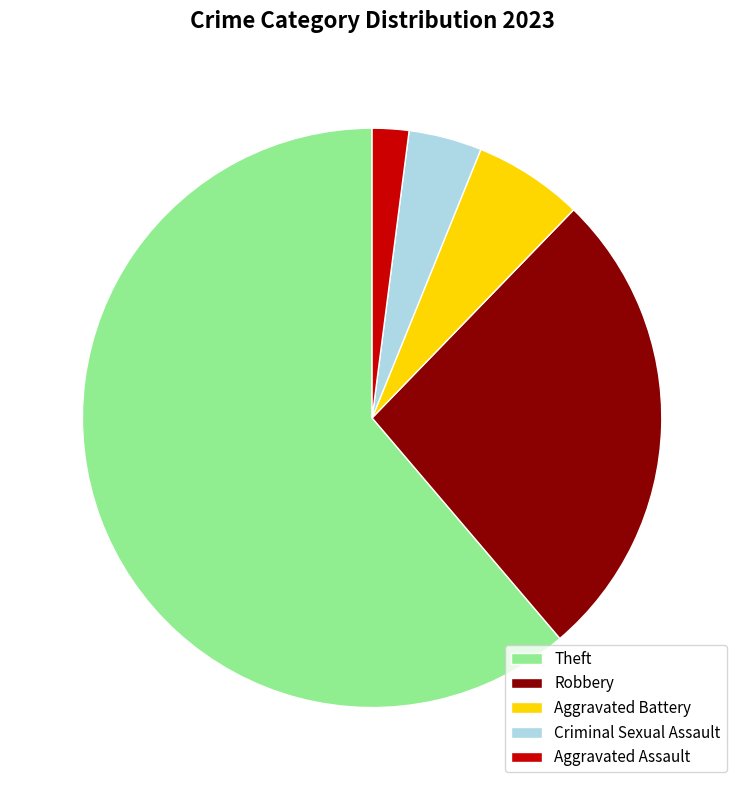

The Aggravated Assault slice represents 2% of the pie. True or false?

True